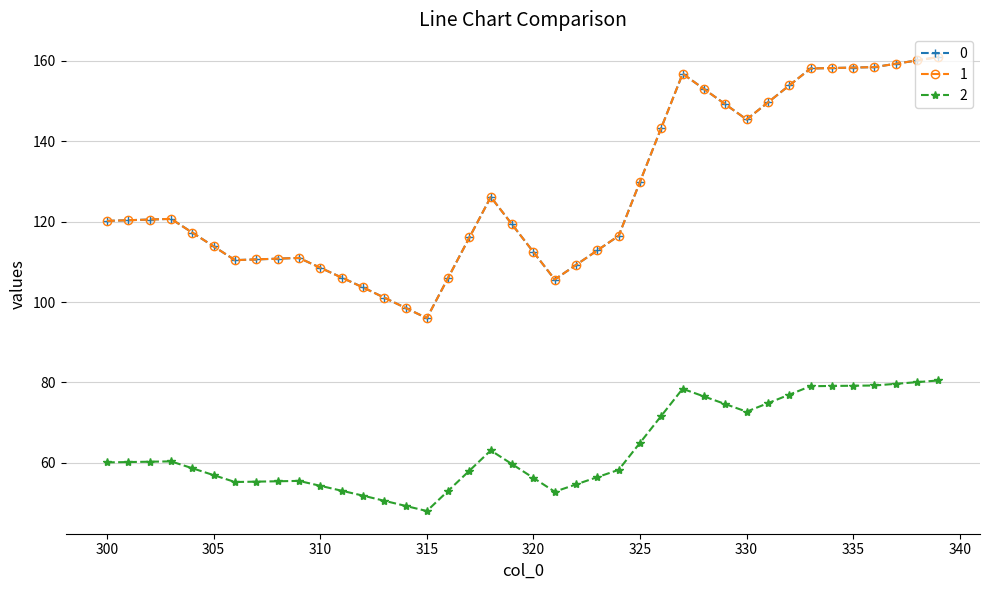

Is this an area chart (filled region under the line)?

No